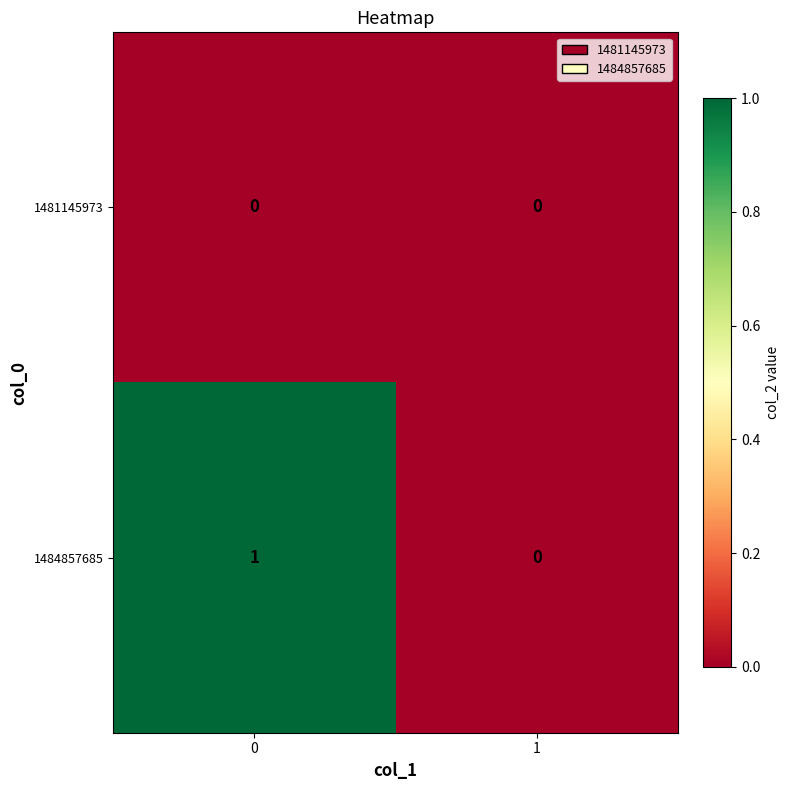

Is the value of 1484857685 at 0 greater than the value of 1481145973 at 1?

Yes